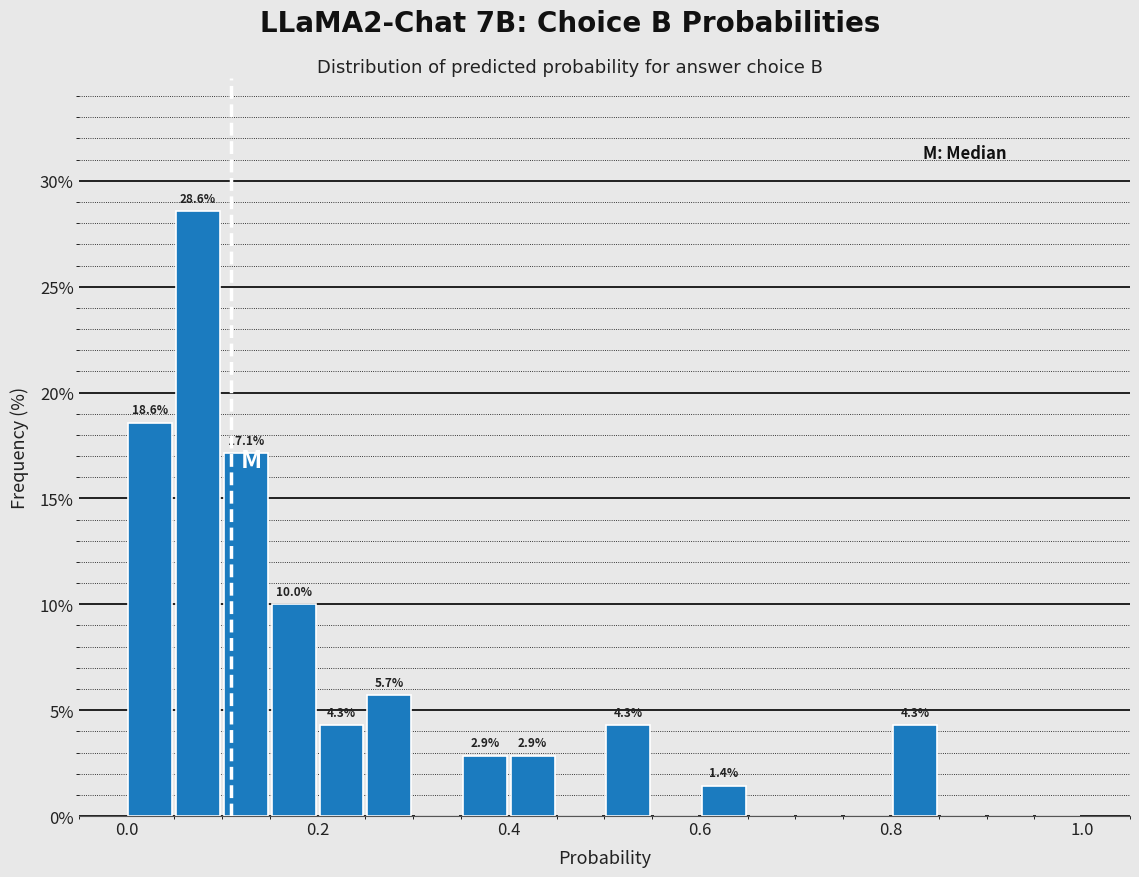

Read against the x-axis, roughly where is the centre of the tallest bar?

0.08